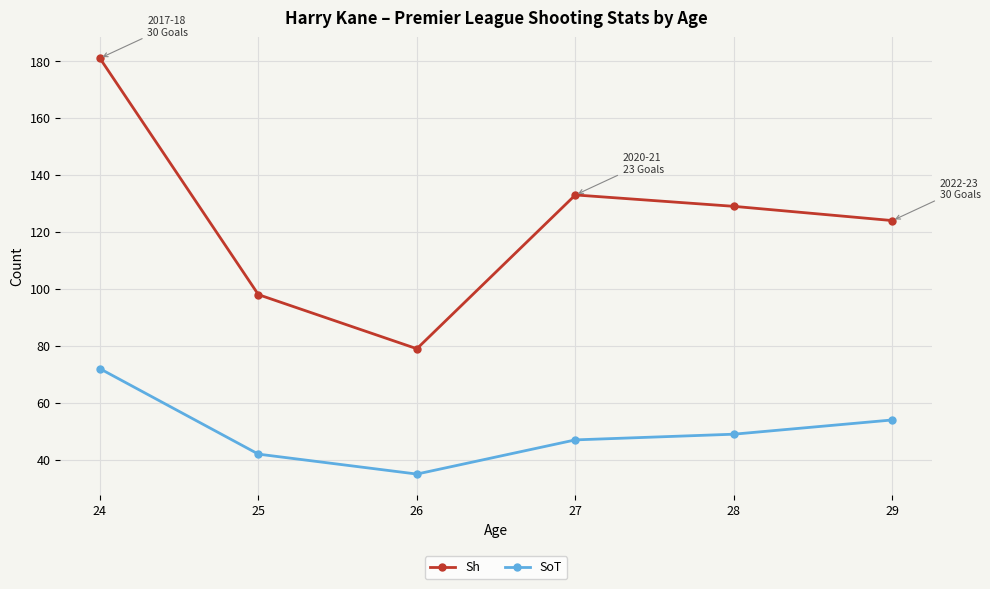

What is the difference between the Sh values at 28 and 27?

4